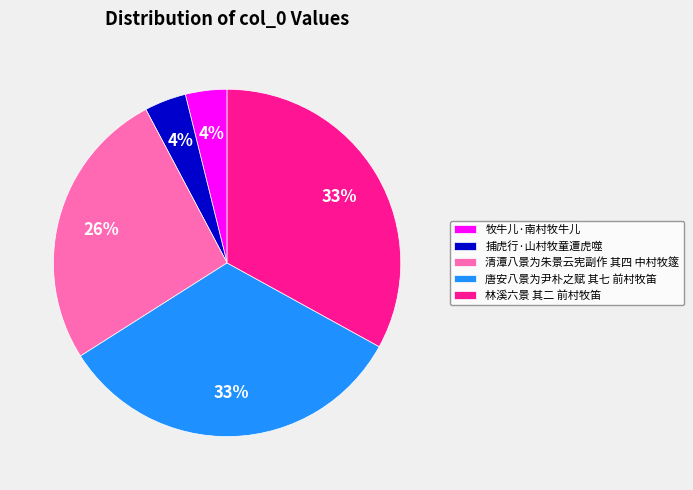

To the nearest percent, what is the average slice percentage?

20%